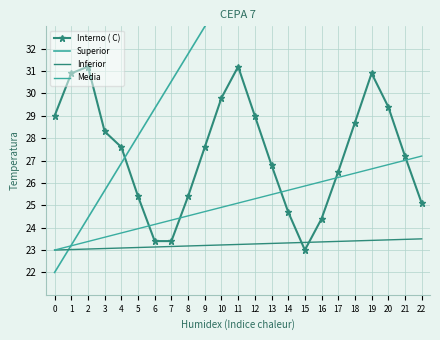

What is the difference between the second highest and minimum values in the Inferior series?

0.5